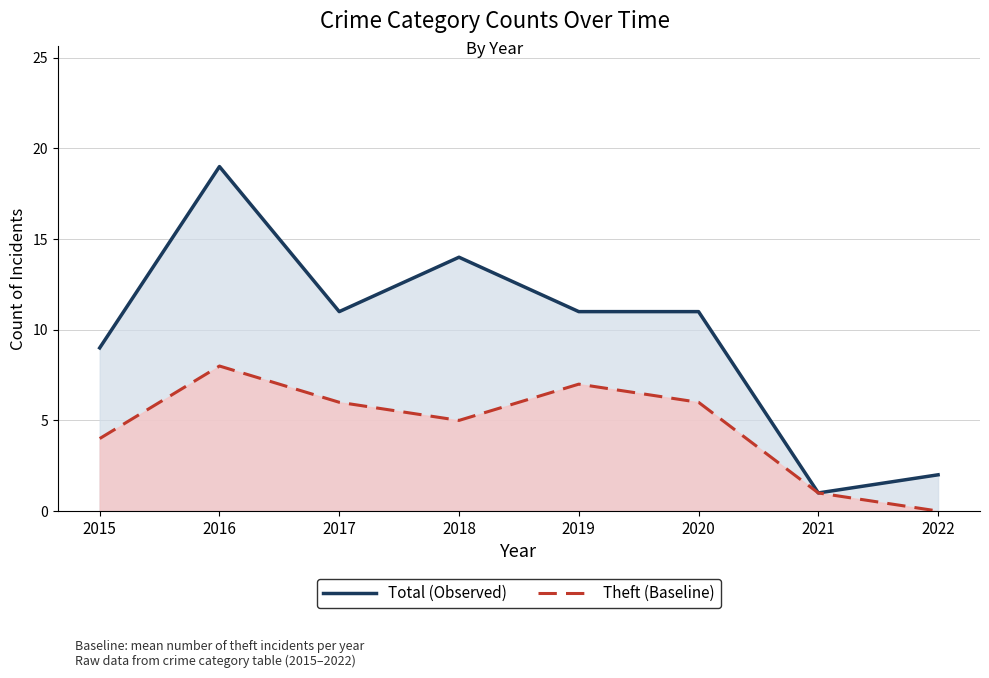

What is the minimum value for Total (Observed)?

1